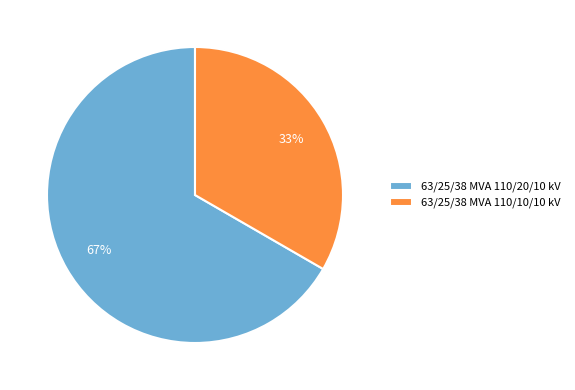

Does 63/25/38 MVA 110/10/10 kV account for over 50% of the chart?

No